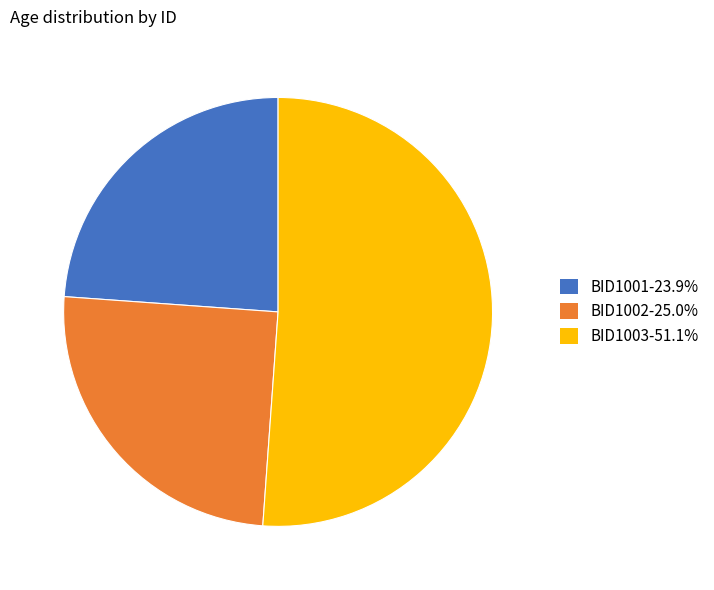

Rank the categories by value from highest to lowest.

BID1003, BID1002, BID1001